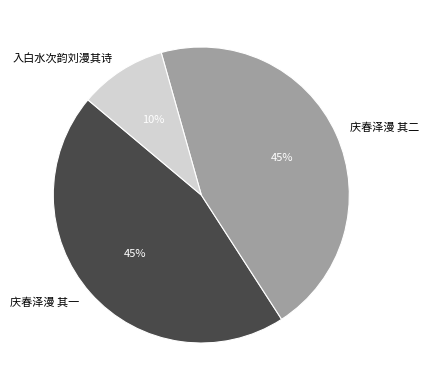

How many segments does this pie chart have?

3